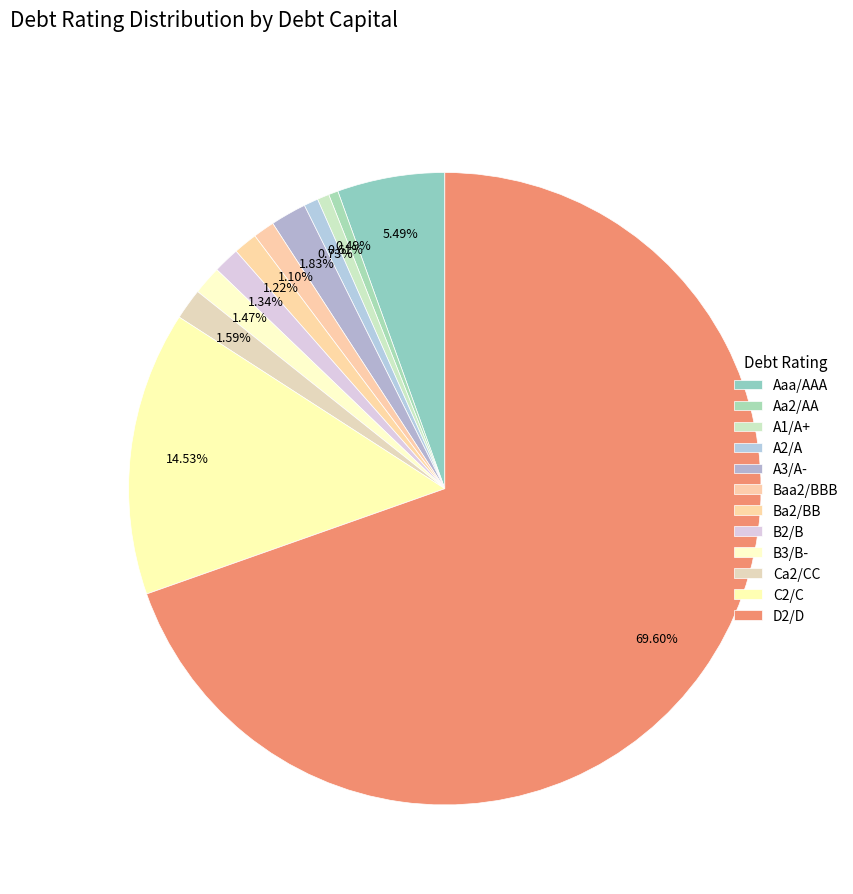

What is the smallest slice in the pie chart?

Aa2/AA